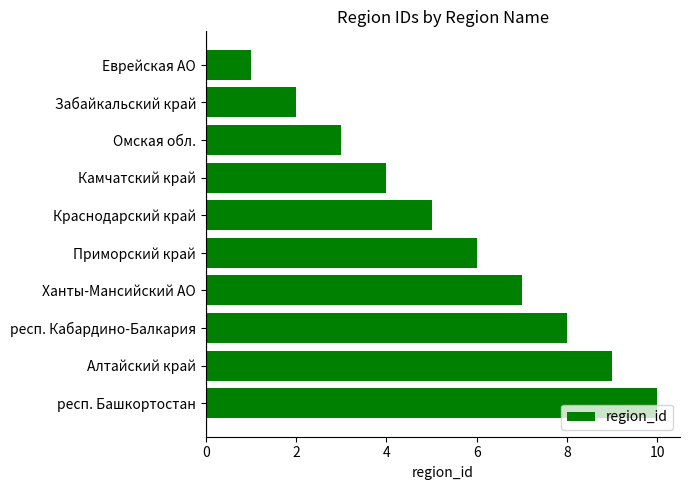

Count the number of categories in the chart.

10